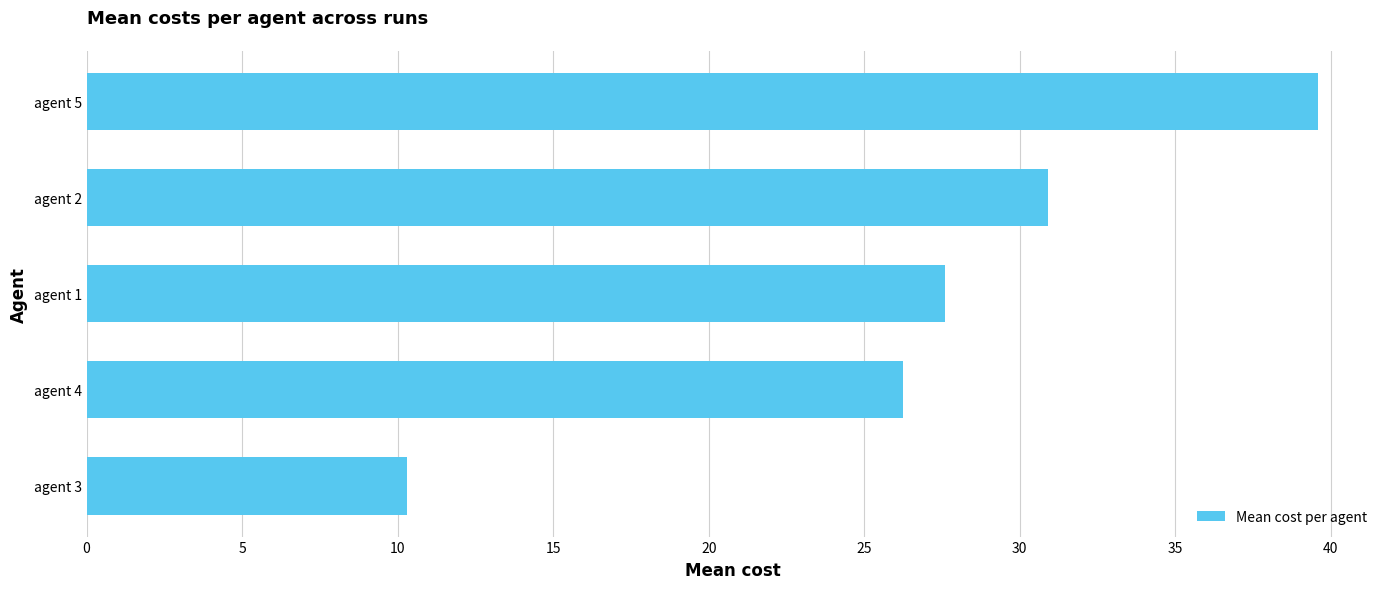

Rank the categories by value from highest to lowest.

agent 5, agent 2, agent 1, agent 4, agent 3